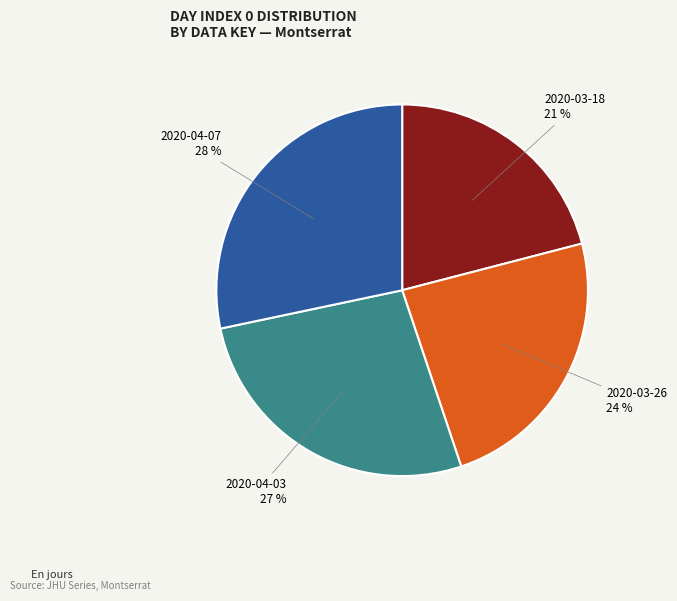

Does any single category account for the majority?

No